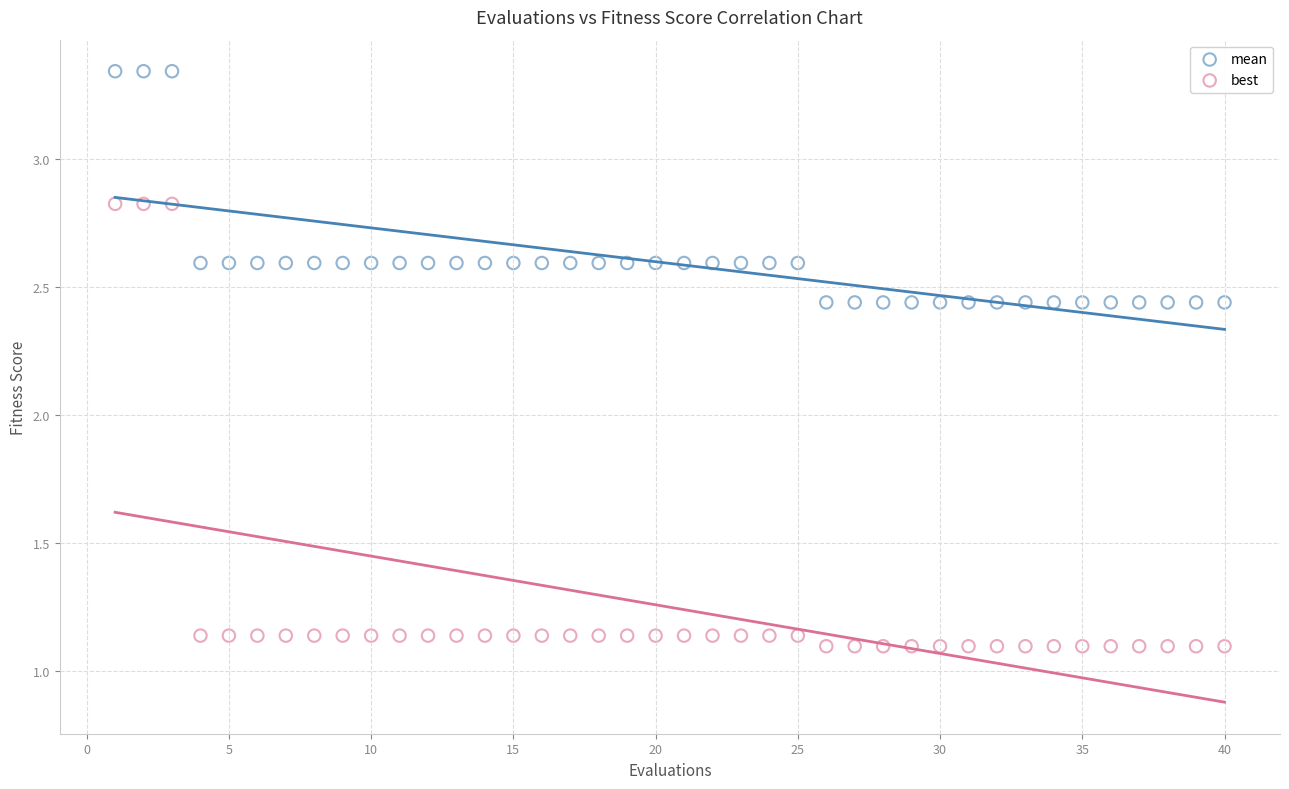

What are all the series names shown in the legend?

mean, best